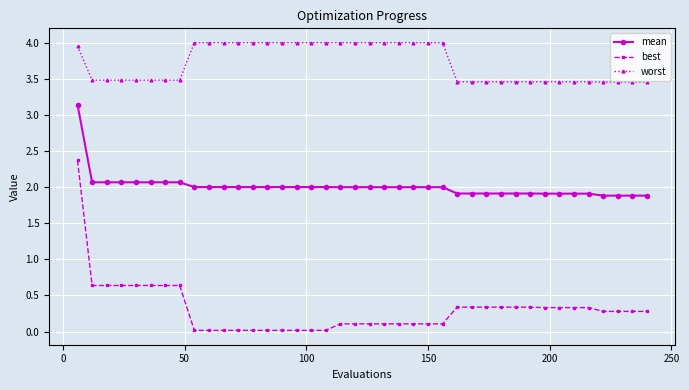

What is the difference between the second highest and second lowest values in the best series?

0.6